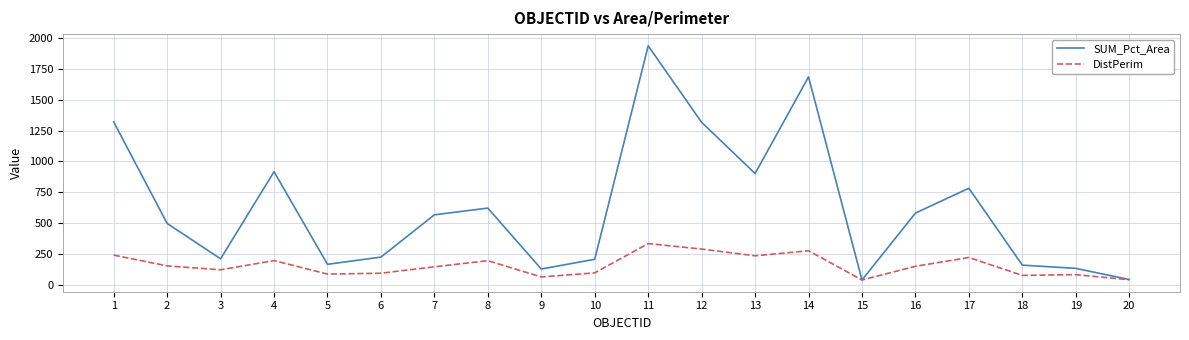

List the series in order of their overall mean, highest first.

SUM_Pct_Area, DistPerim